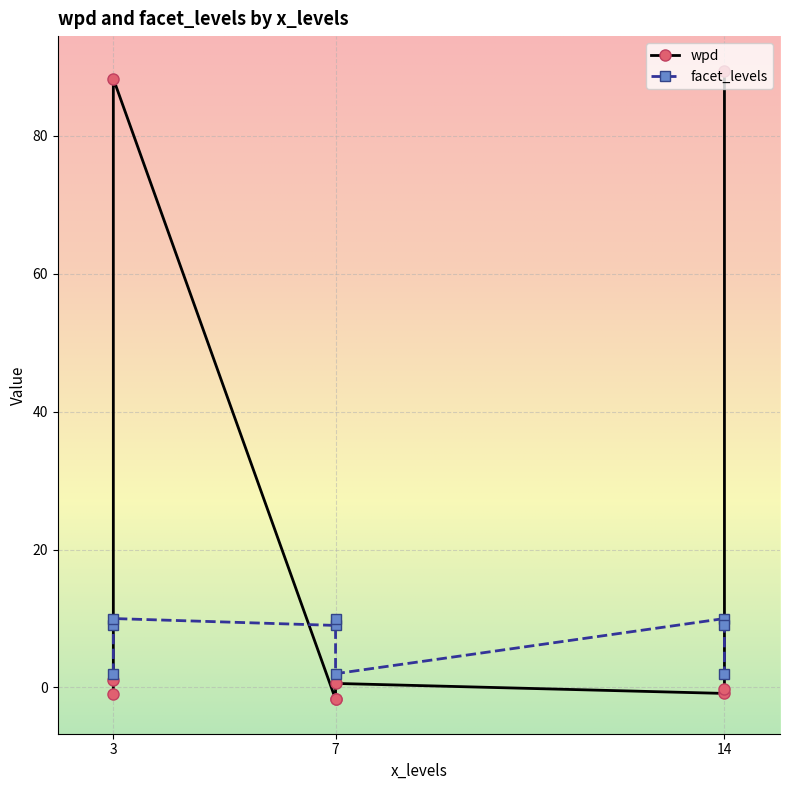

What is the average value of the wpd series?

19.3